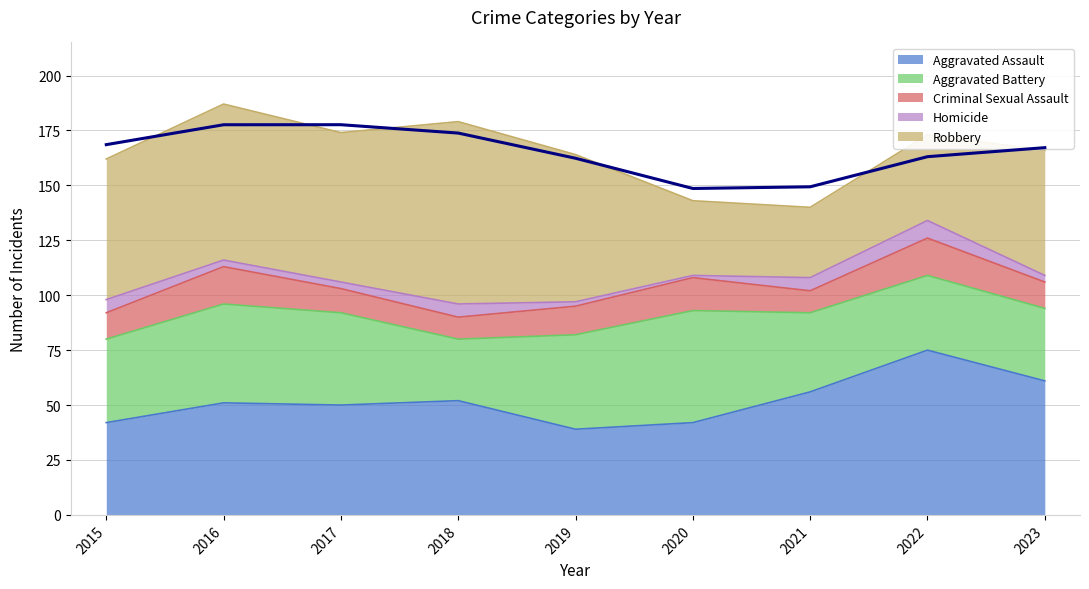

After their last crossing, which series has the higher values: Aggravated Battery or Robbery?

Robbery